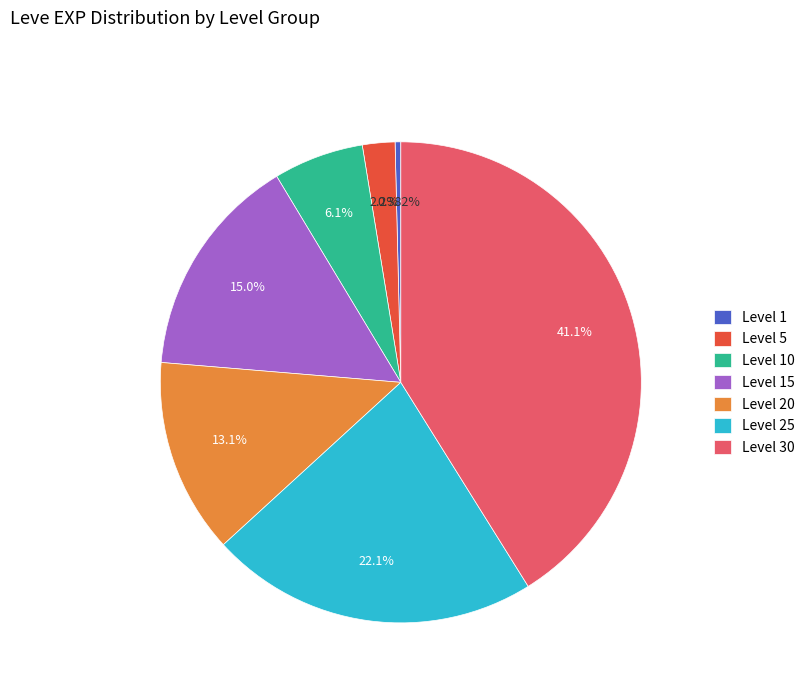

Does Level 20 account for over 50% of the chart?

No